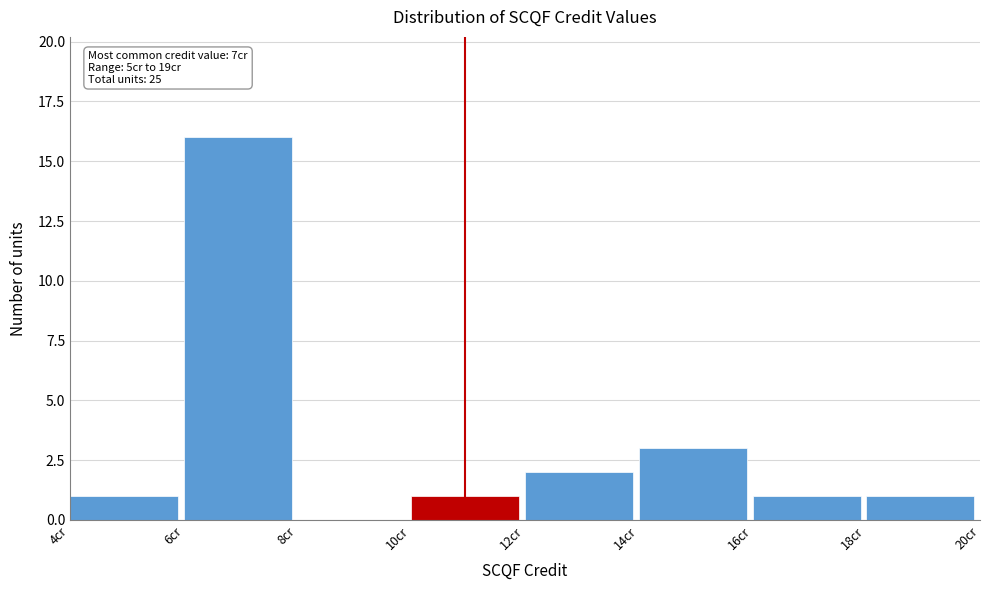

Which range on the x-axis has the tallest bar?

6 to 8